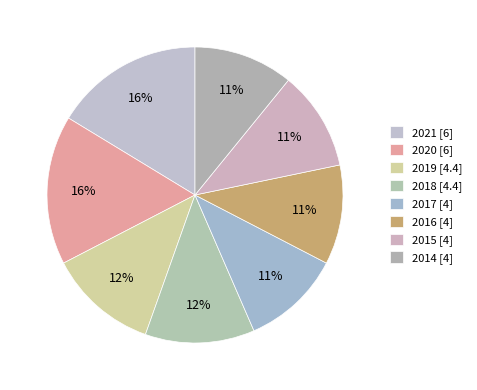

How many slices are in this pie chart?

8